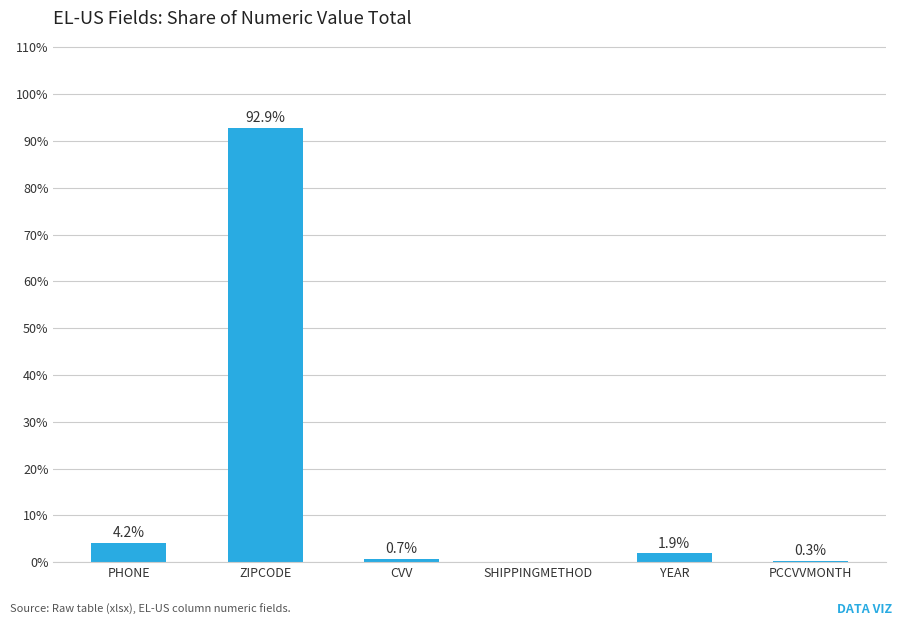

What is the average value?

16.7